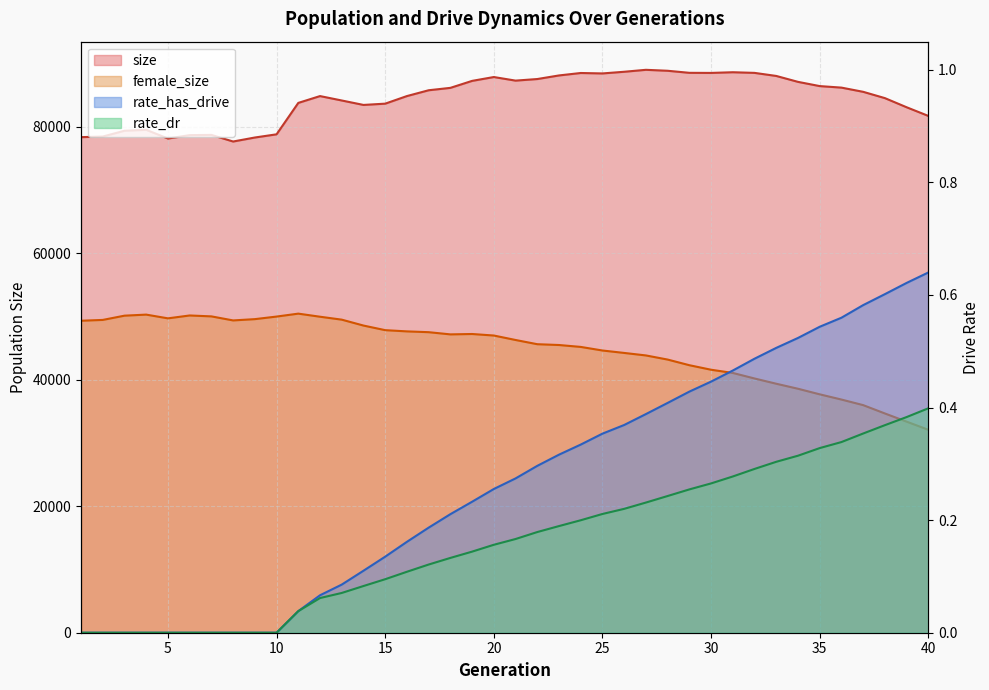

At 35, list the series in order from smallest to largest.

rate_dr, rate_has_drive, female_size, size